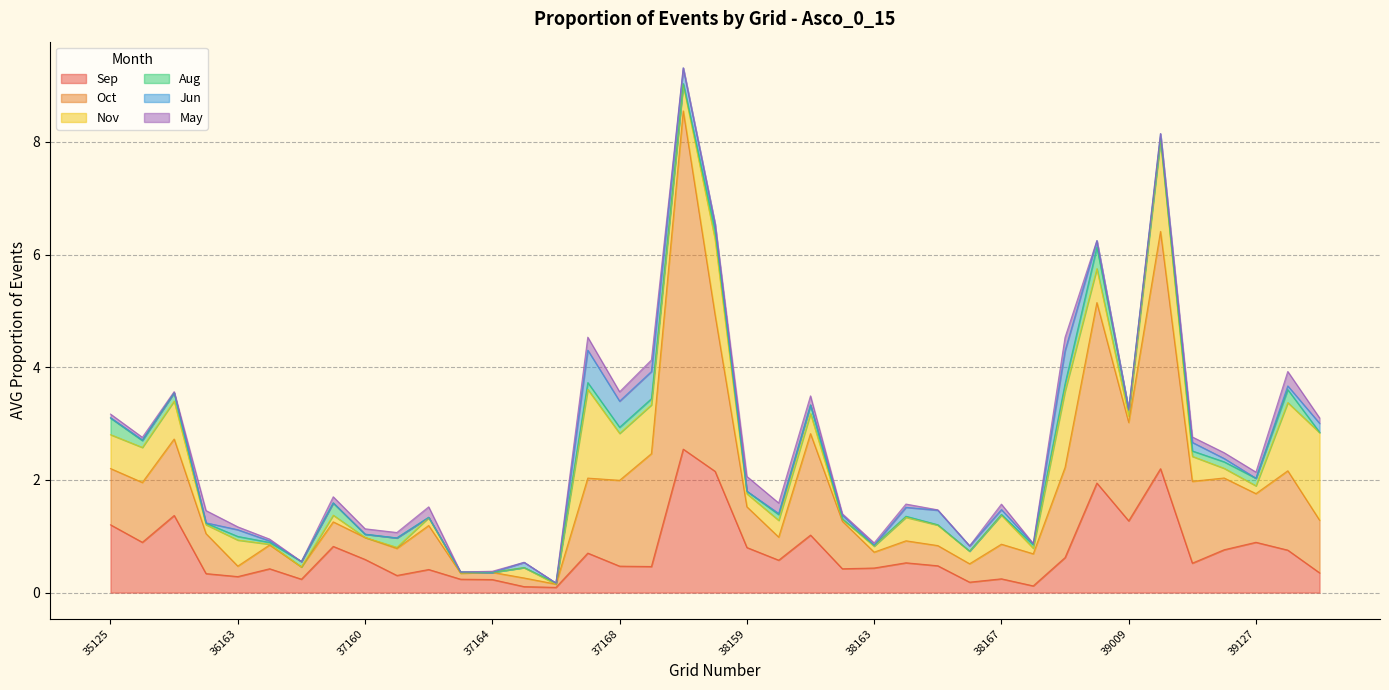

True or false: Oct has a value of 1.4 at 35126.

False